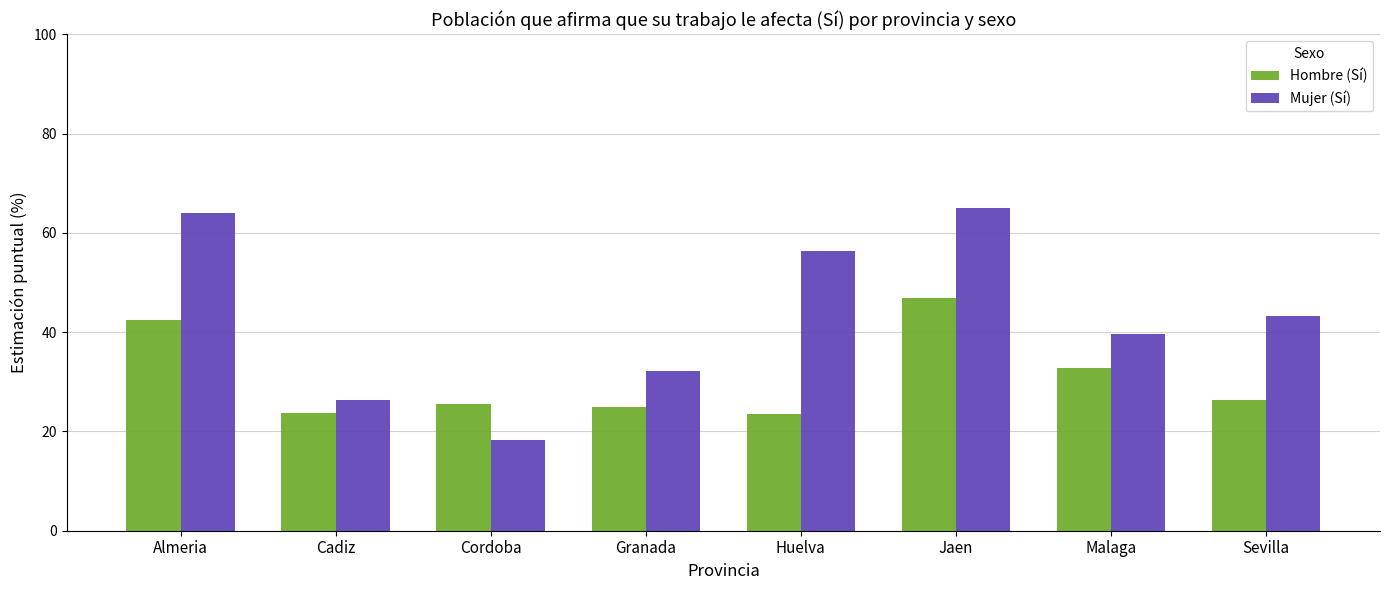

What is the label of the 5th bar from the right?

Granada